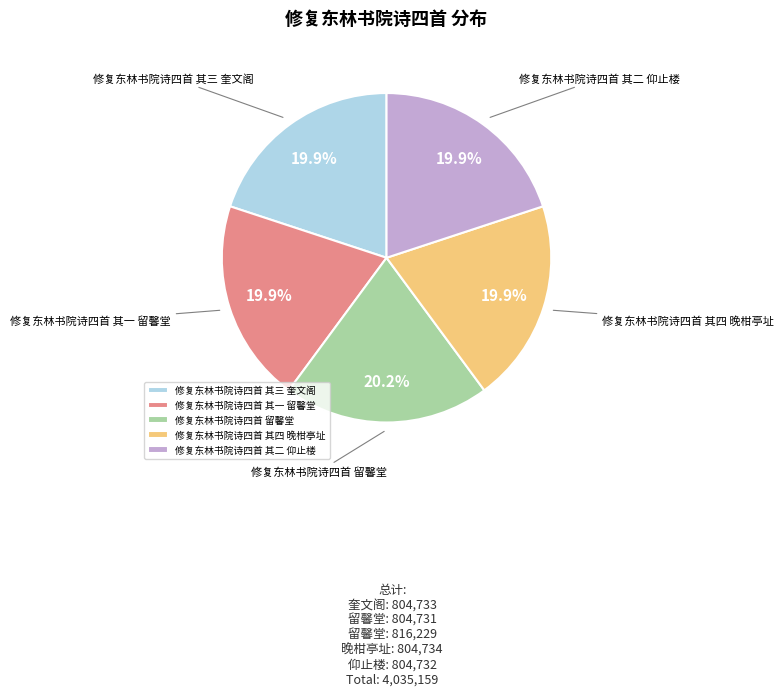

To the nearest percent, what is the combined percentage of 修复东林书院诗四首 其一 留馨堂 and 修复东林书院诗四首 其三 奎文阁?

40%